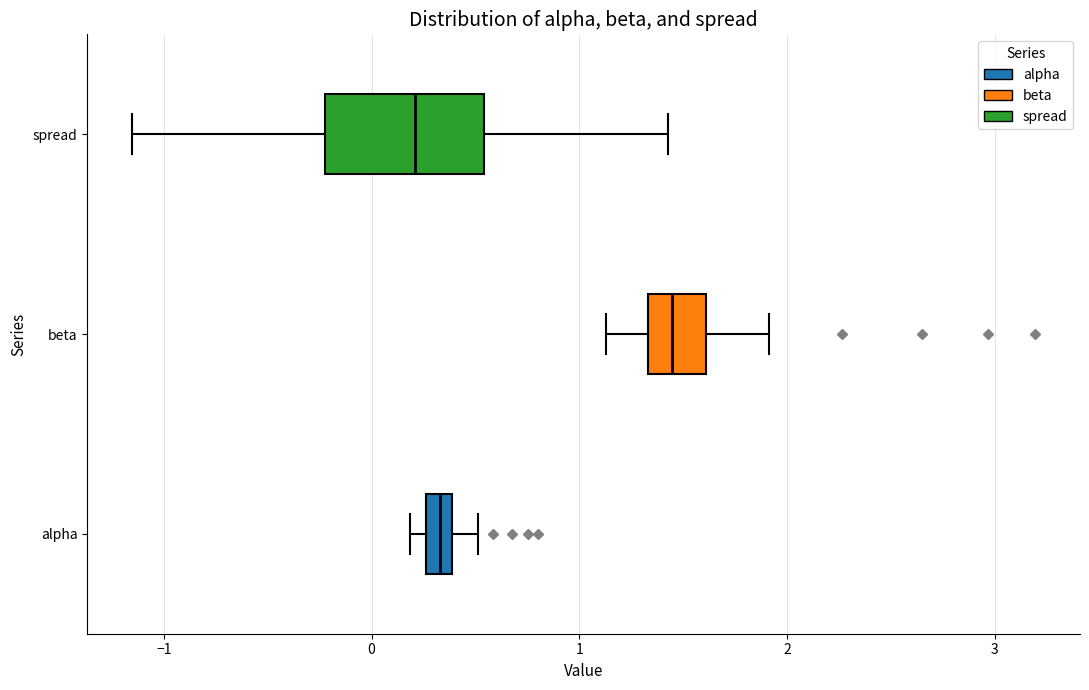

Which box is the widest, from its left edge to its right edge?

spread